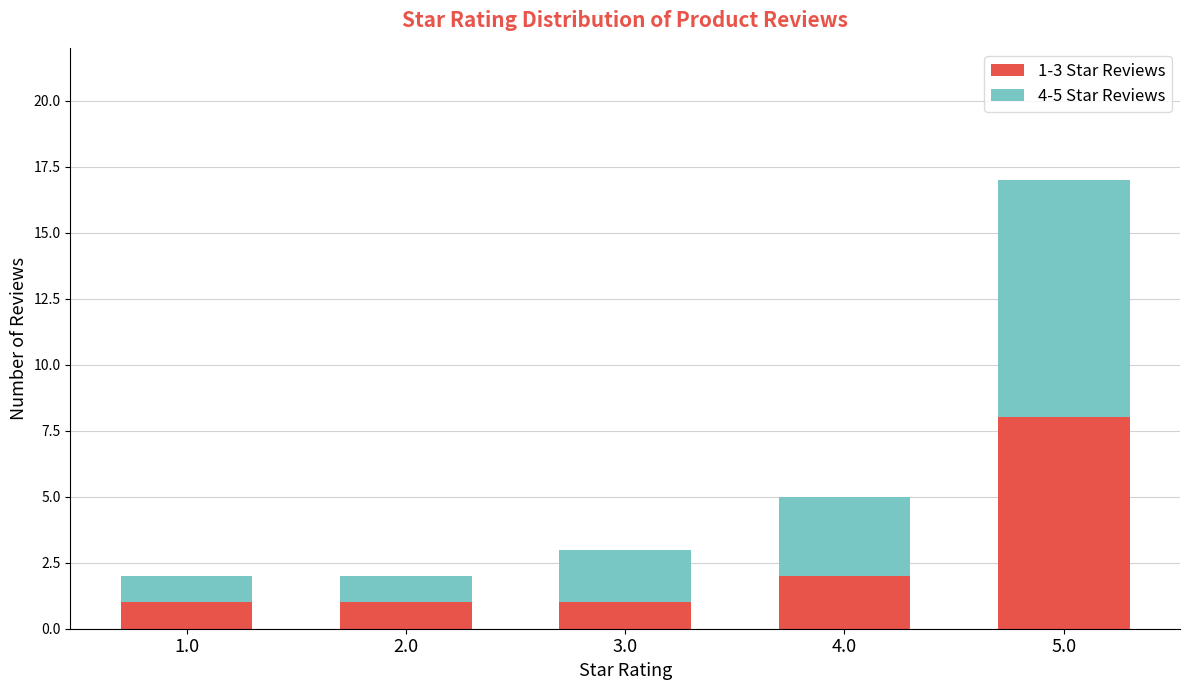

What is the sum of all 1-3 Star Reviews values?

13